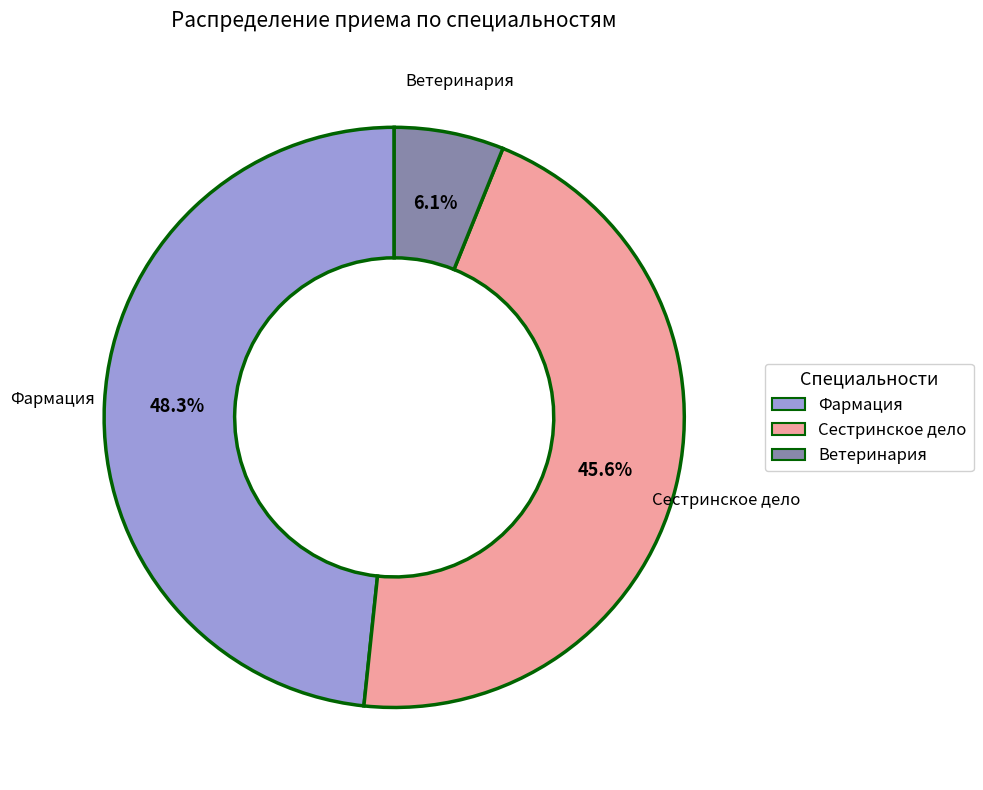

To the nearest percent, what percentage of the pie is Сестринское дело?

46%